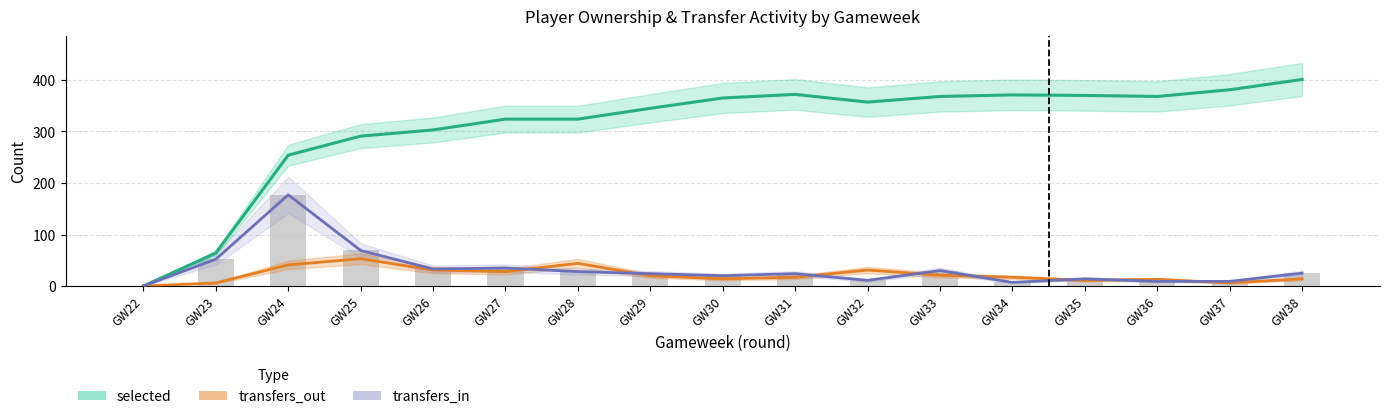

What is the sum of all transfers_out values?

367